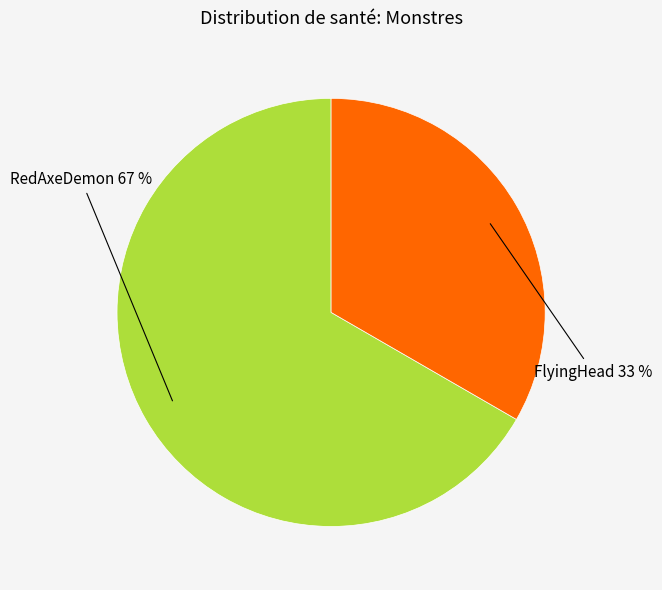

Count the number of slices in the pie.

2